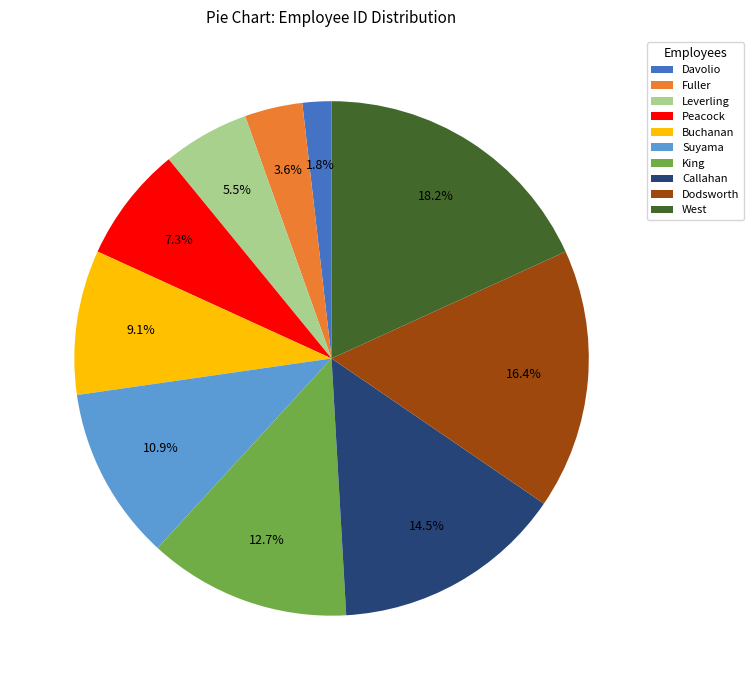

Is the sum of Peacock and Callahan greater than half?

No